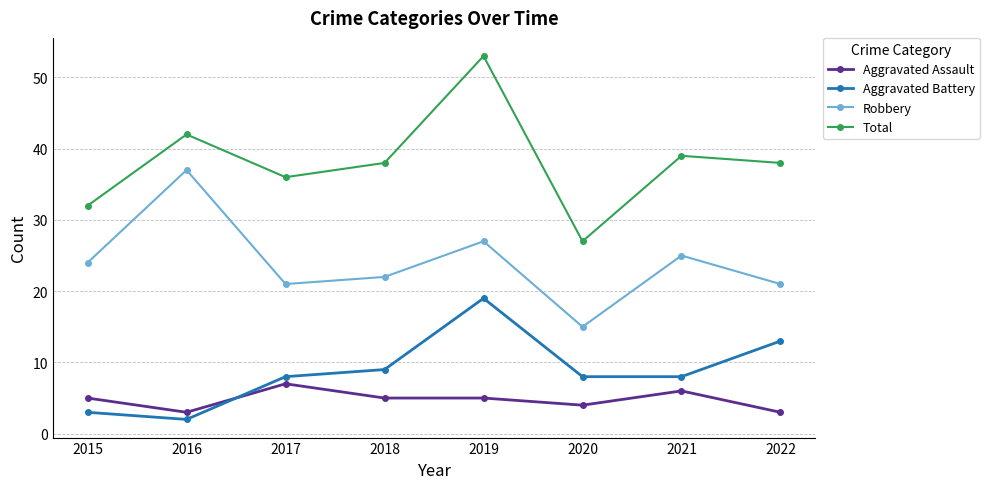

Is this an area chart (filled region under the line)?

No